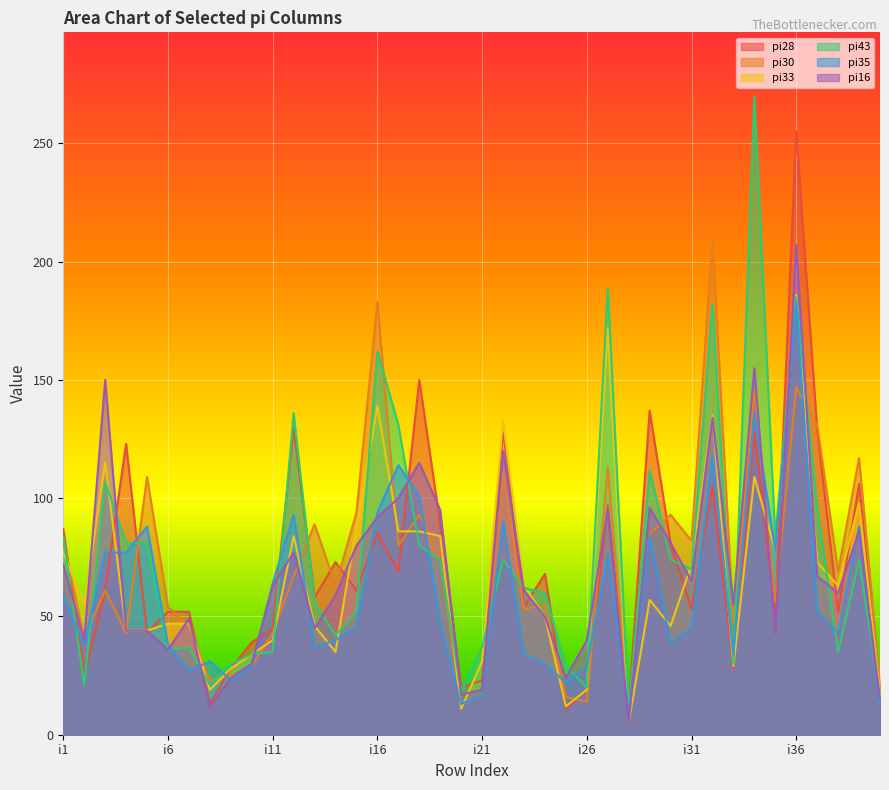

Which category has the lowest value across all series?

i28